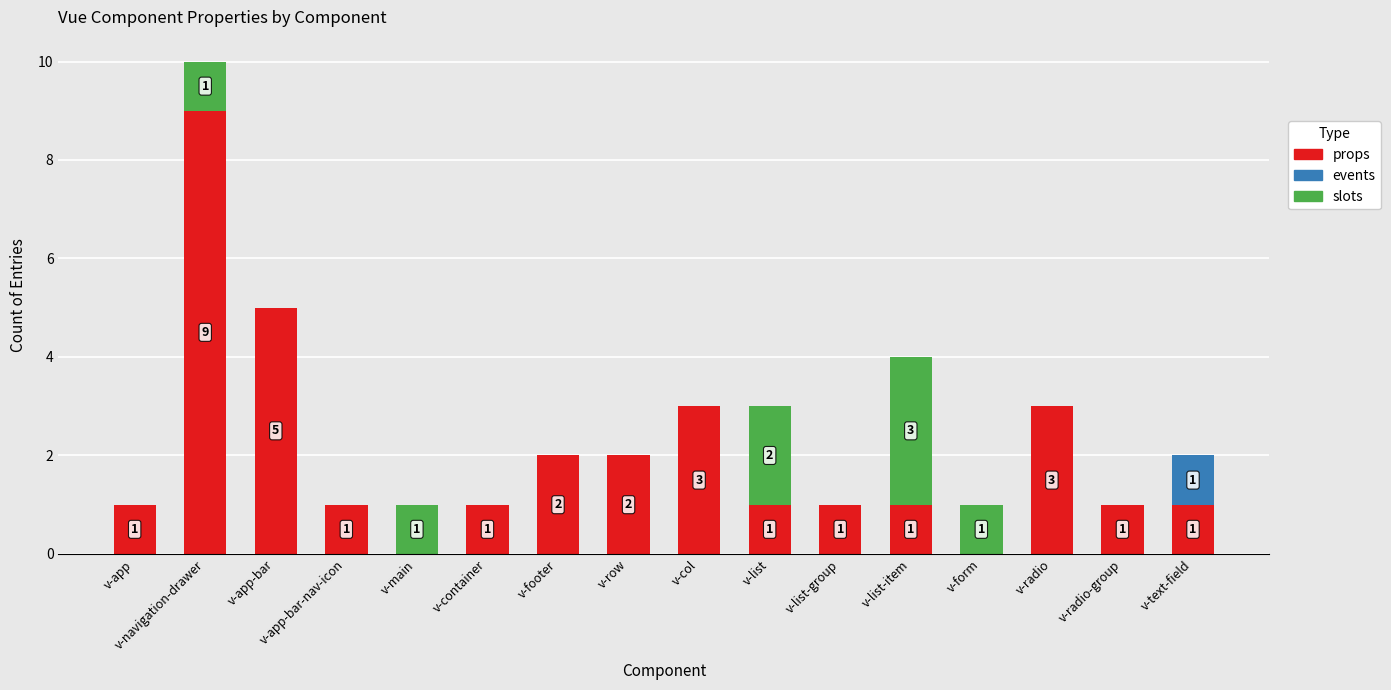

At which category is the sum across all series the highest?

v-navigation-drawer